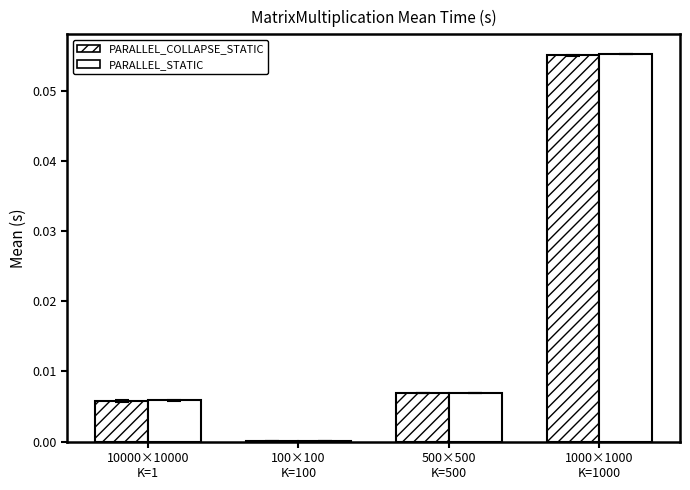

How many groups of bars are there?

4